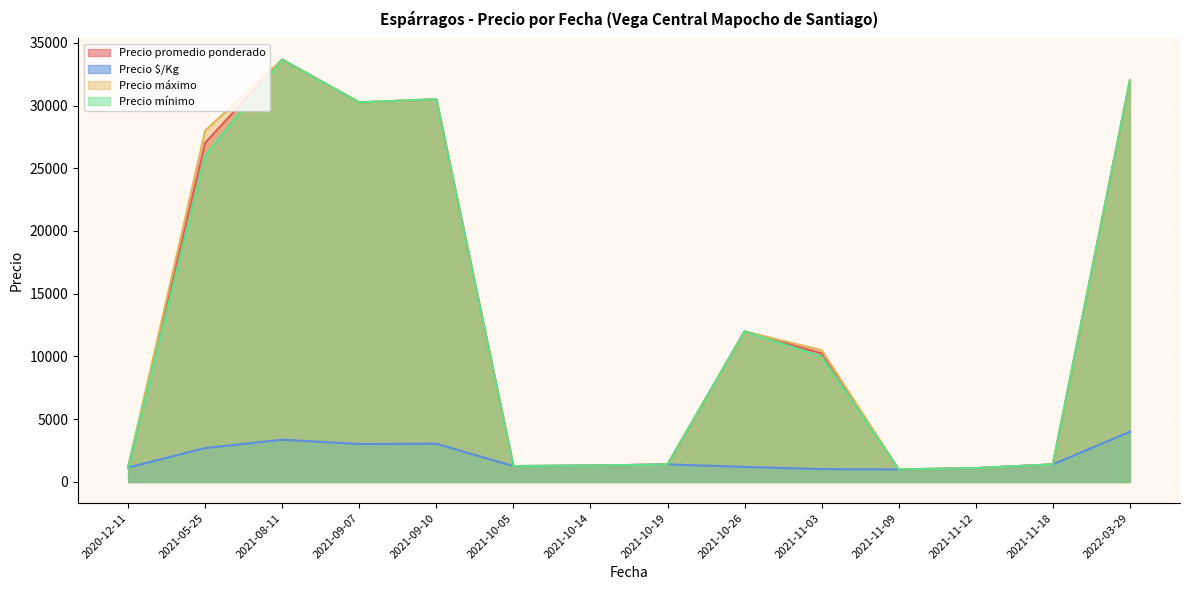

Is it true that Precio $/Kg equals 405 at 2021-10-14?

False